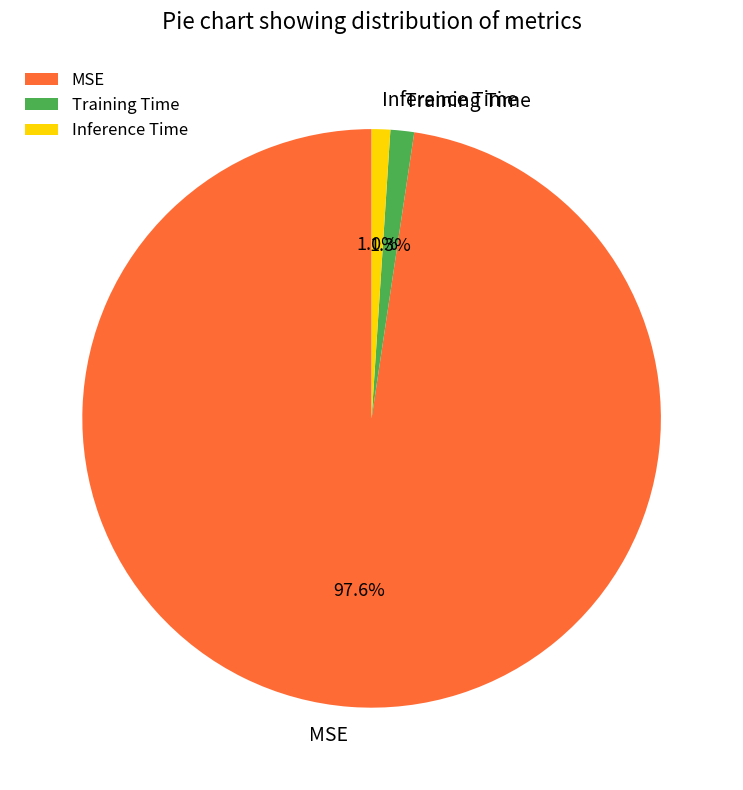

Does Training Time represent more than half of the total?

No